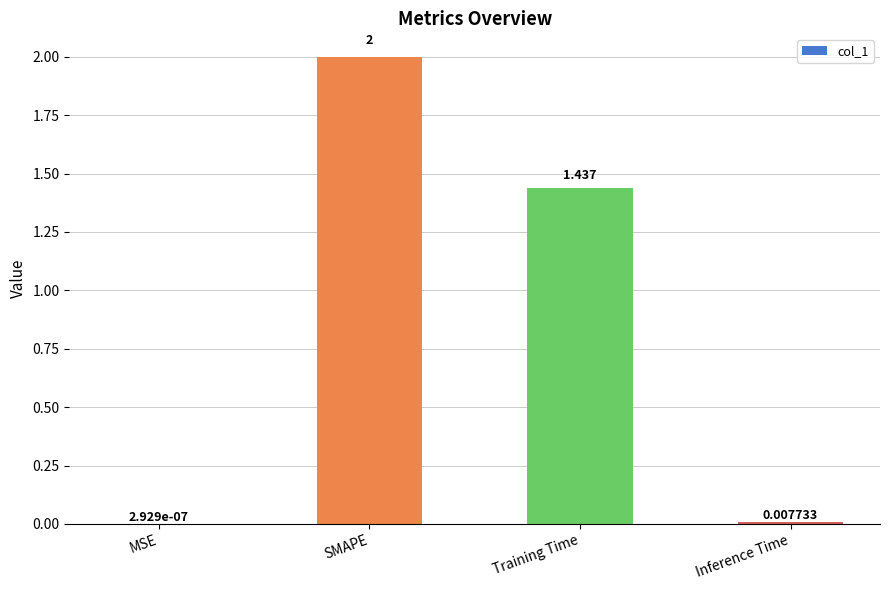

What is the average value?

0.9